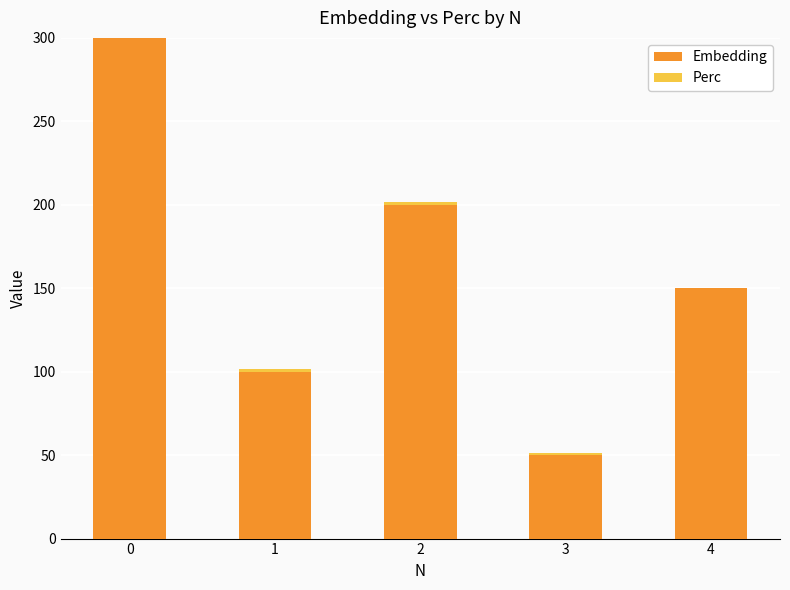

What is the maximum value for Embedding?

300.0